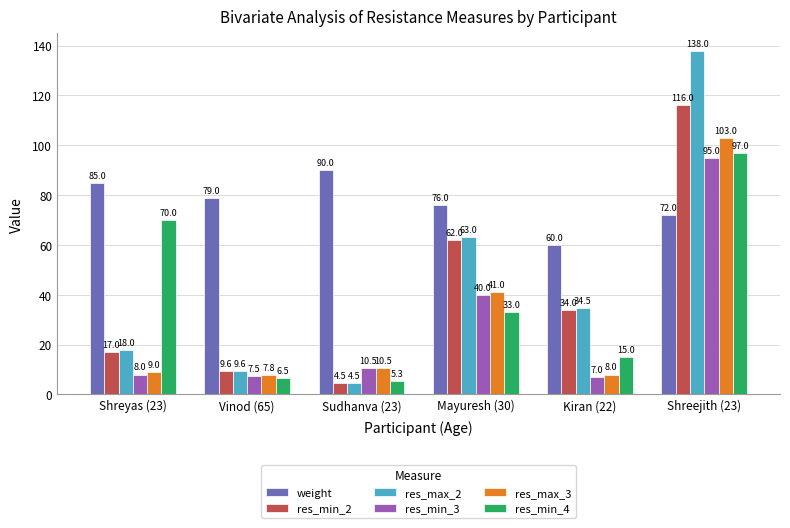

What is the label of the 1st bar from the left?

Shreyas (23)